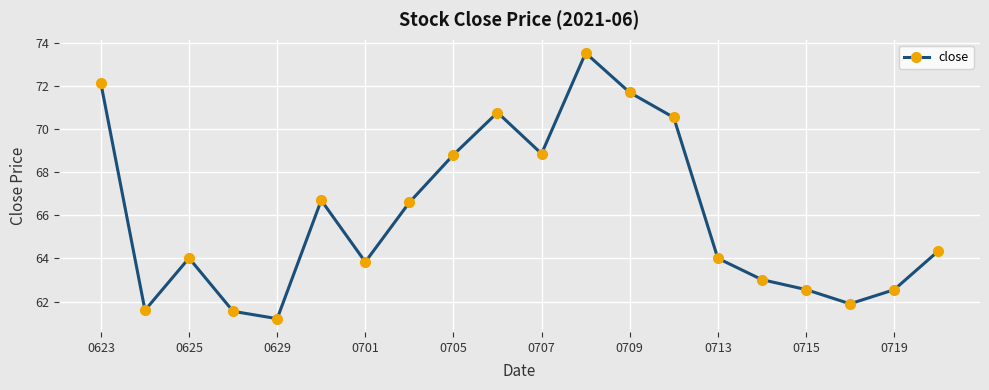

What is the maximum value shown in the chart?

73.5